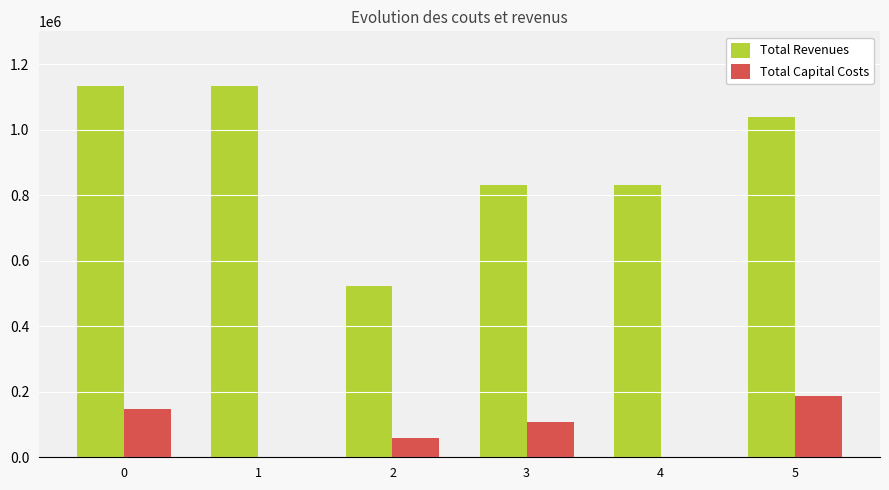

Is it true that Total Revenues equals 522716.4 at 2?

True